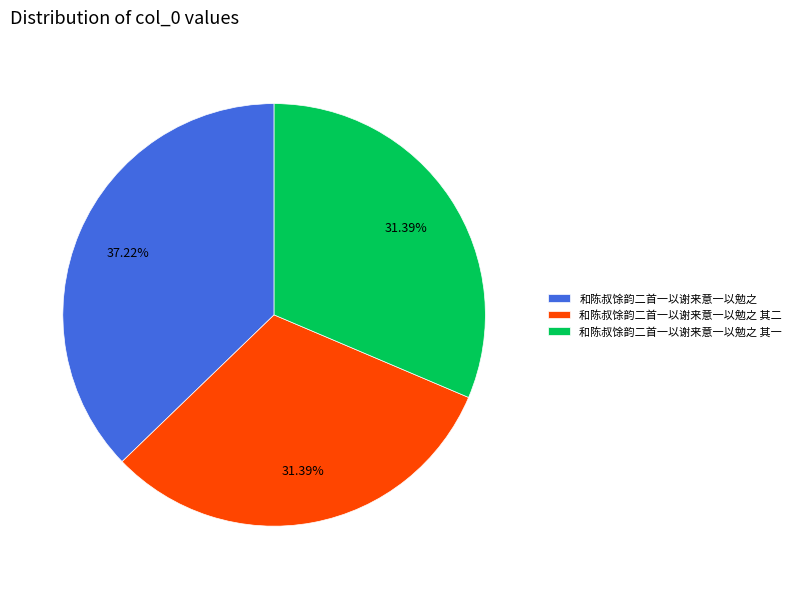

To the nearest percent, what percentage of the pie is 和陈叔馀韵二首一以谢来意一以勉之?

37%